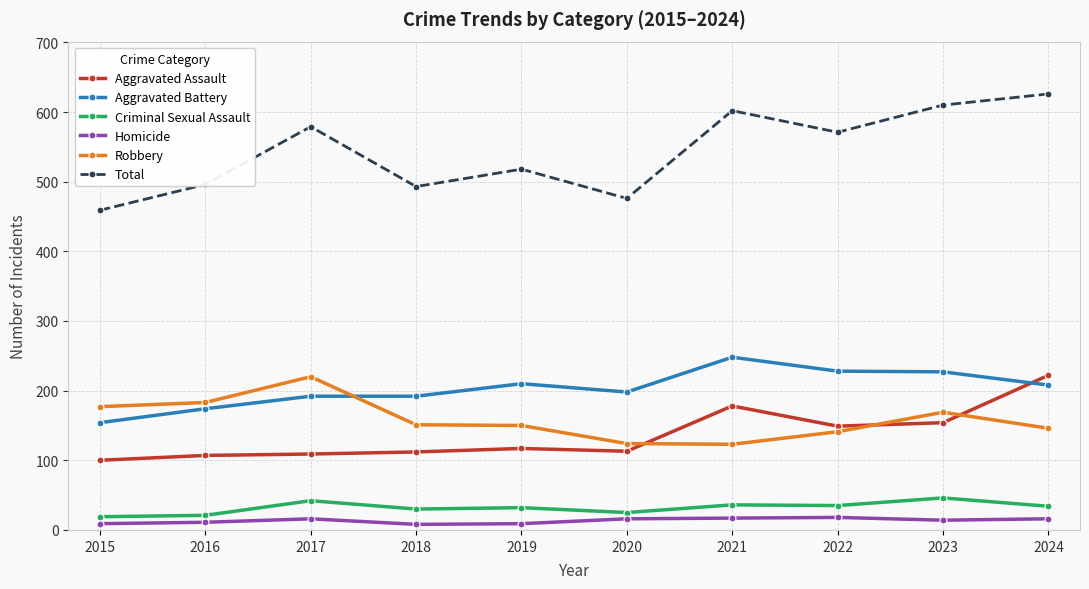

True or false: Aggravated Assault and Total cross at least once.

False